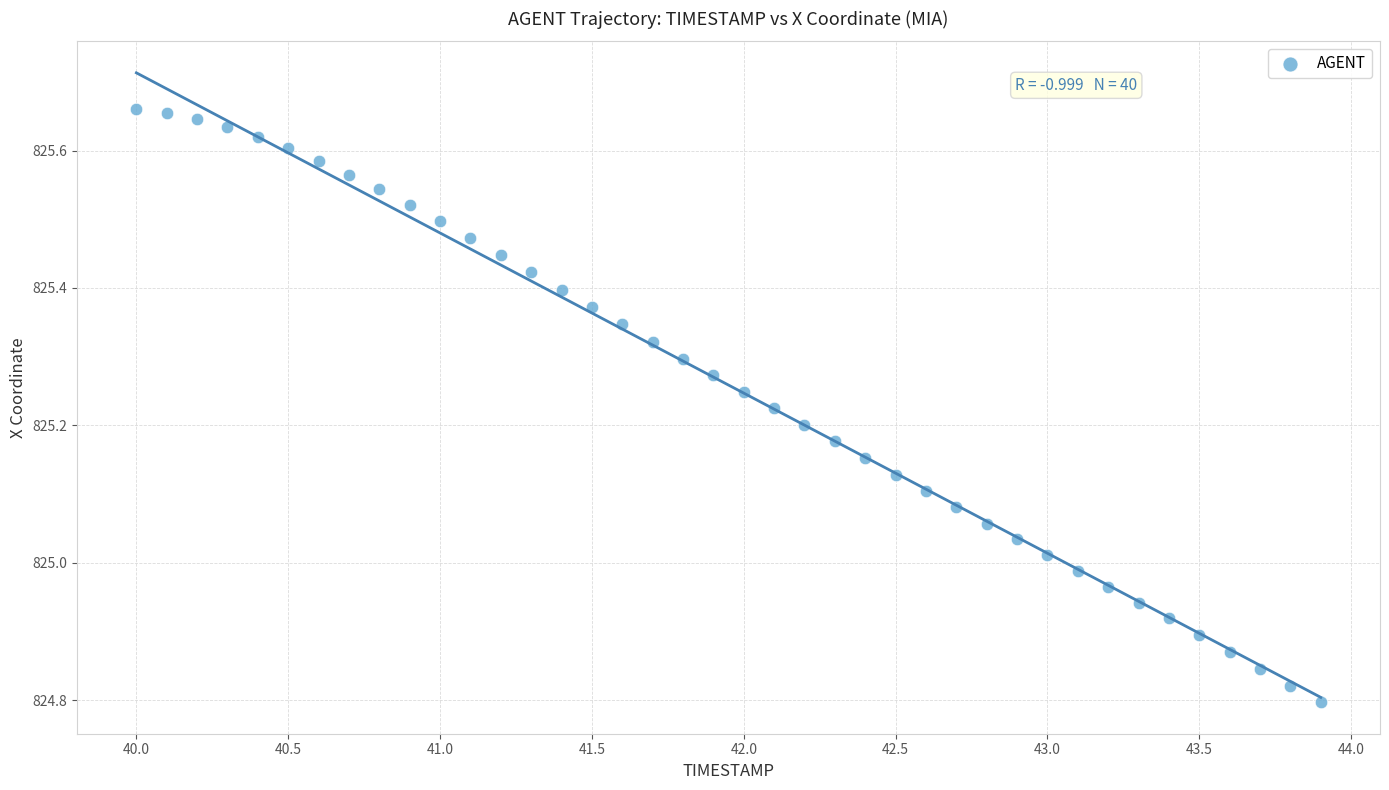

What is the range of Y values (max minus min)?

0.9